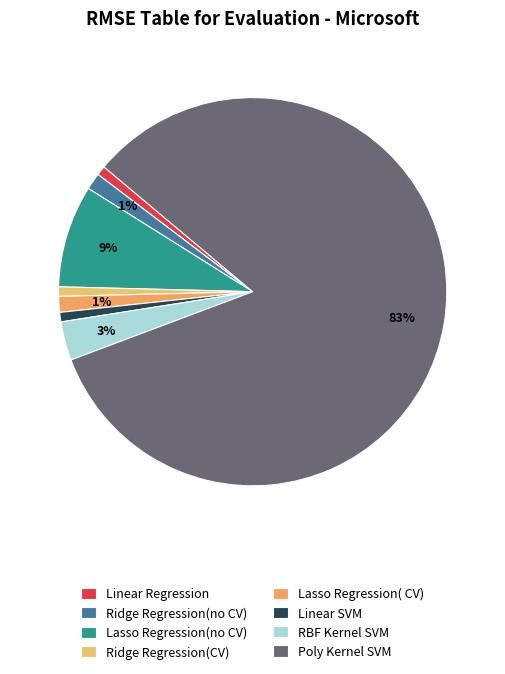

Count the number of slices in the pie.

8